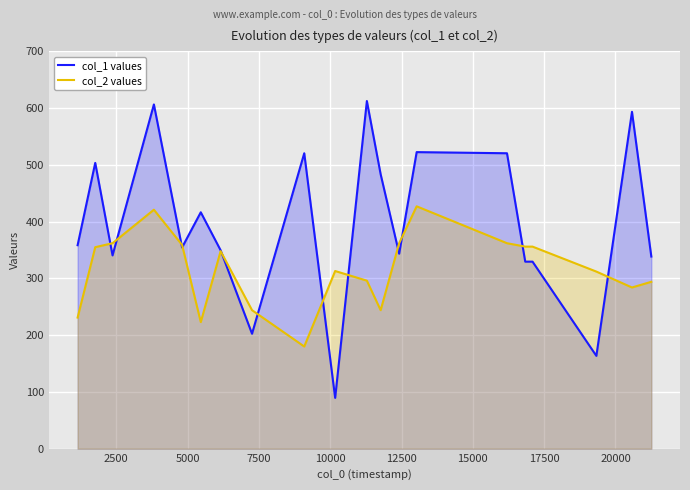

How many lines are shown in the chart?

2